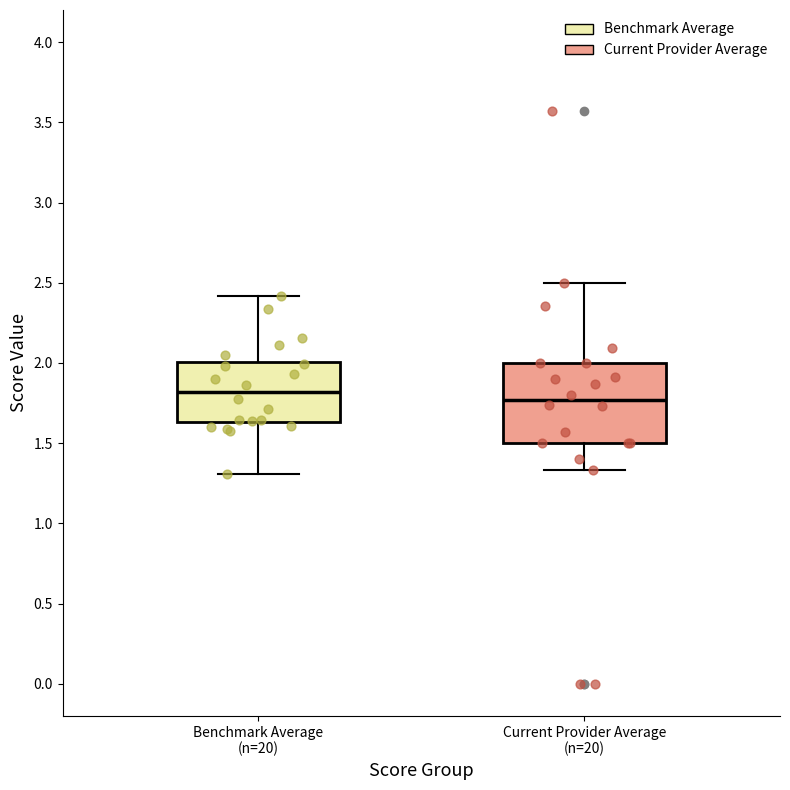

Comparing the boxes themselves (not the whiskers), which one is the tallest?

Current Provider Average (n=20)